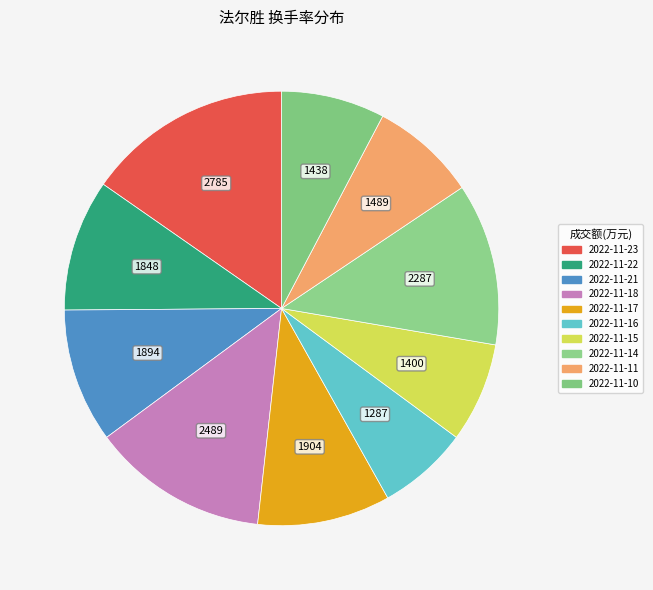

How many slices are in this pie chart?

10